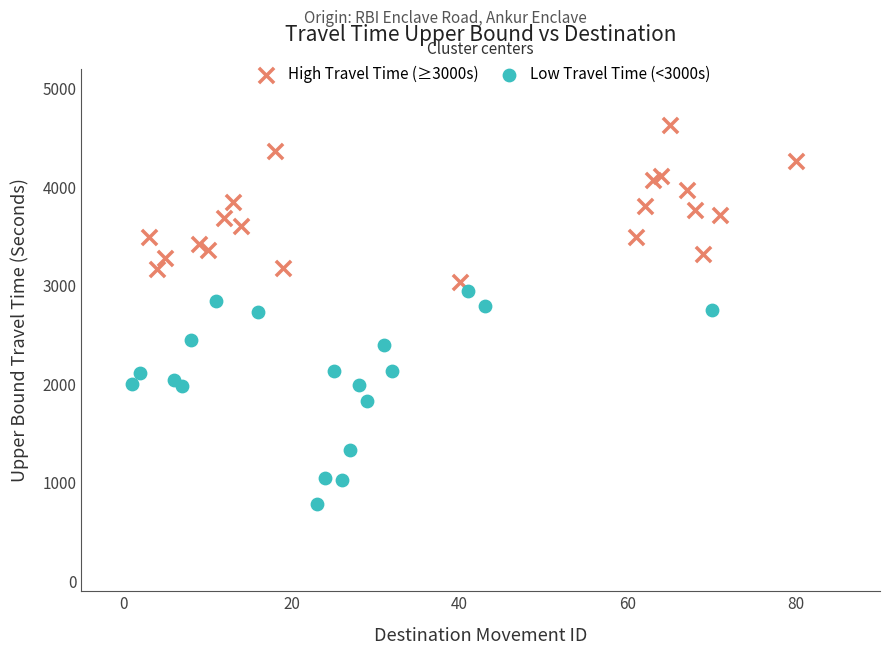

Which series has the widest spread of Y values?

Low Travel Time (<3000s)